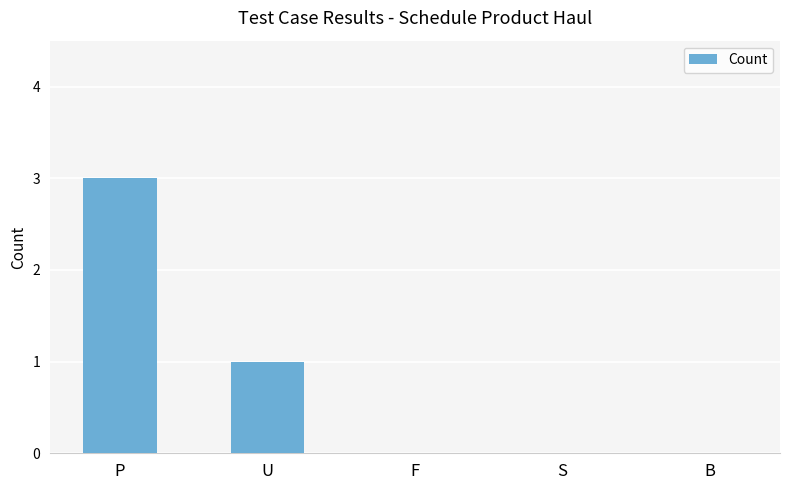

Which label corresponds to the largest value in the chart?

P